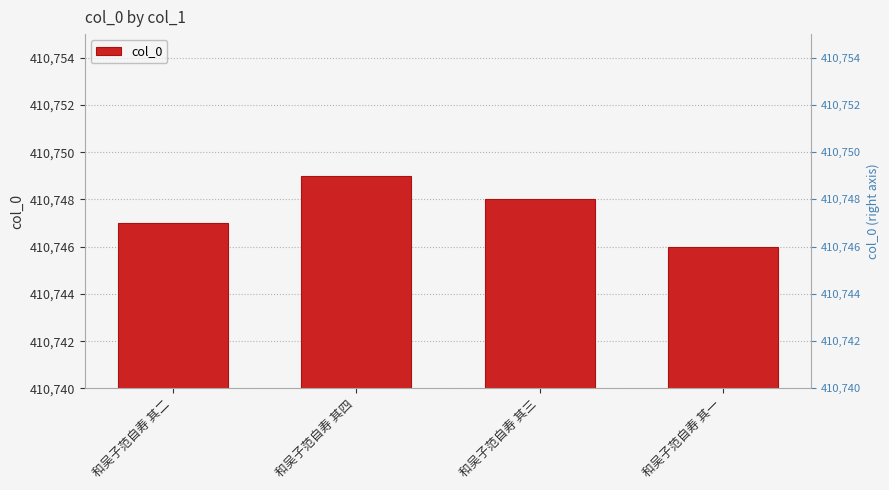

How many values are between 410747 and 410749?

3